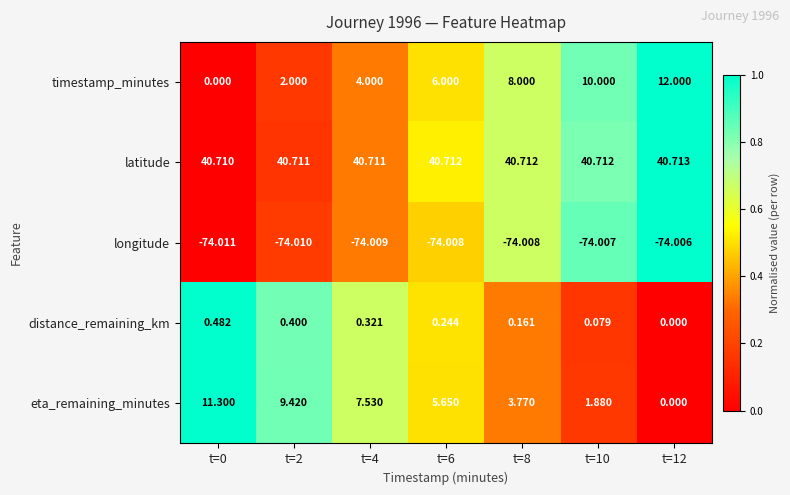

Is the value of eta_remaining_minutes at t=2 greater than the value of distance_remaining_km at t=0?

Yes